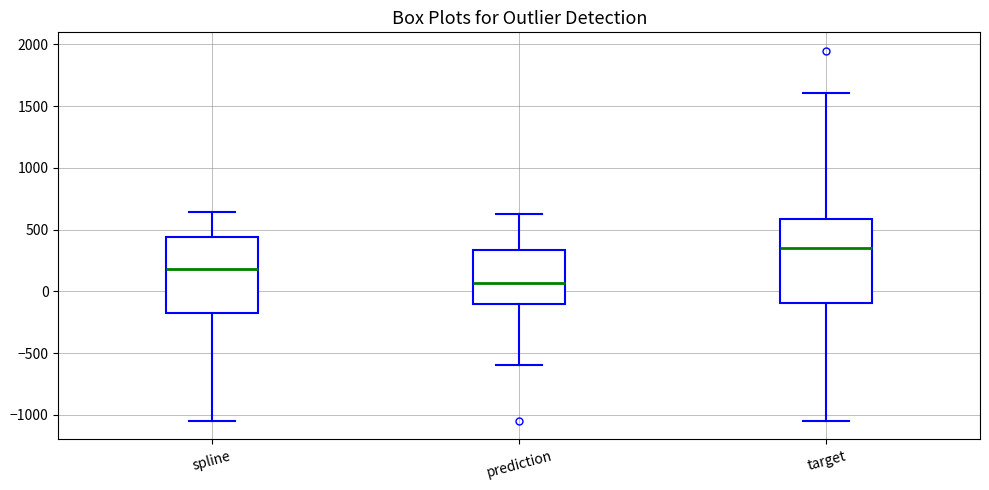

Which box's median line is the lowest?

prediction